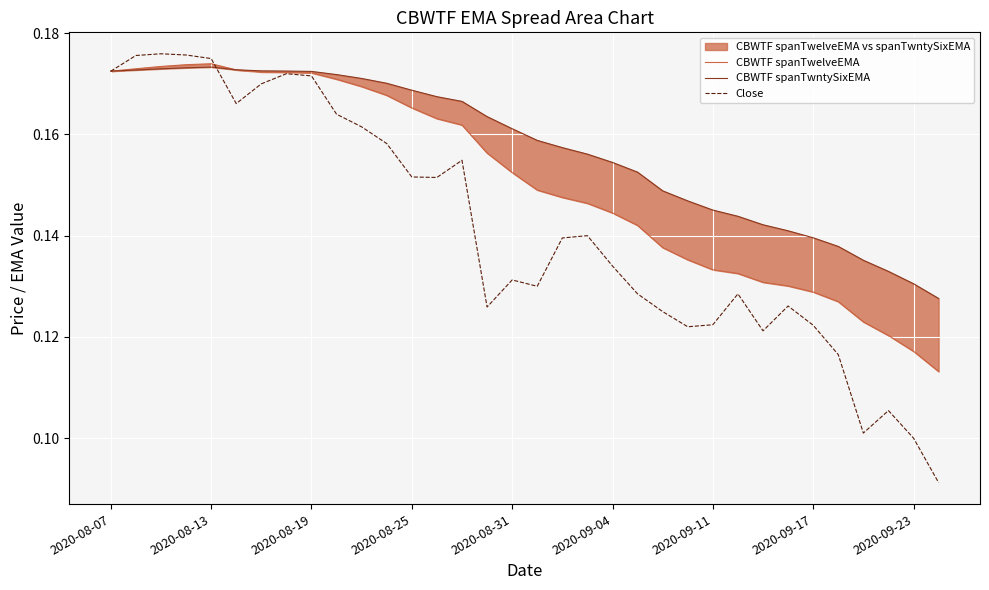

Is it true that Close equals 0.1 at 2020-08-25?

False